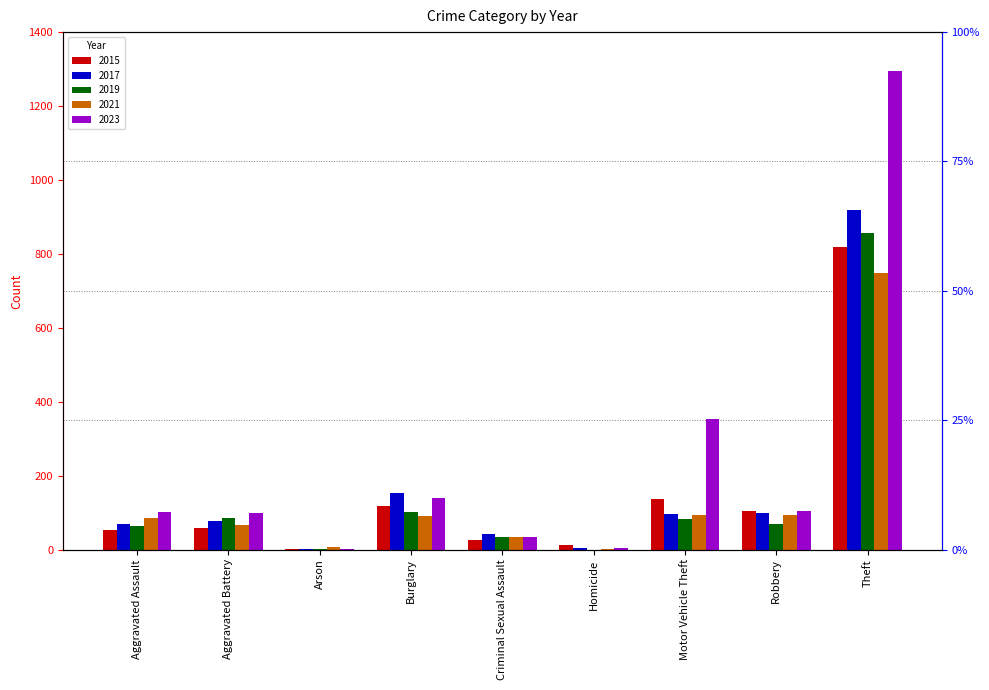

Which series has the largest total across all categories?

2023